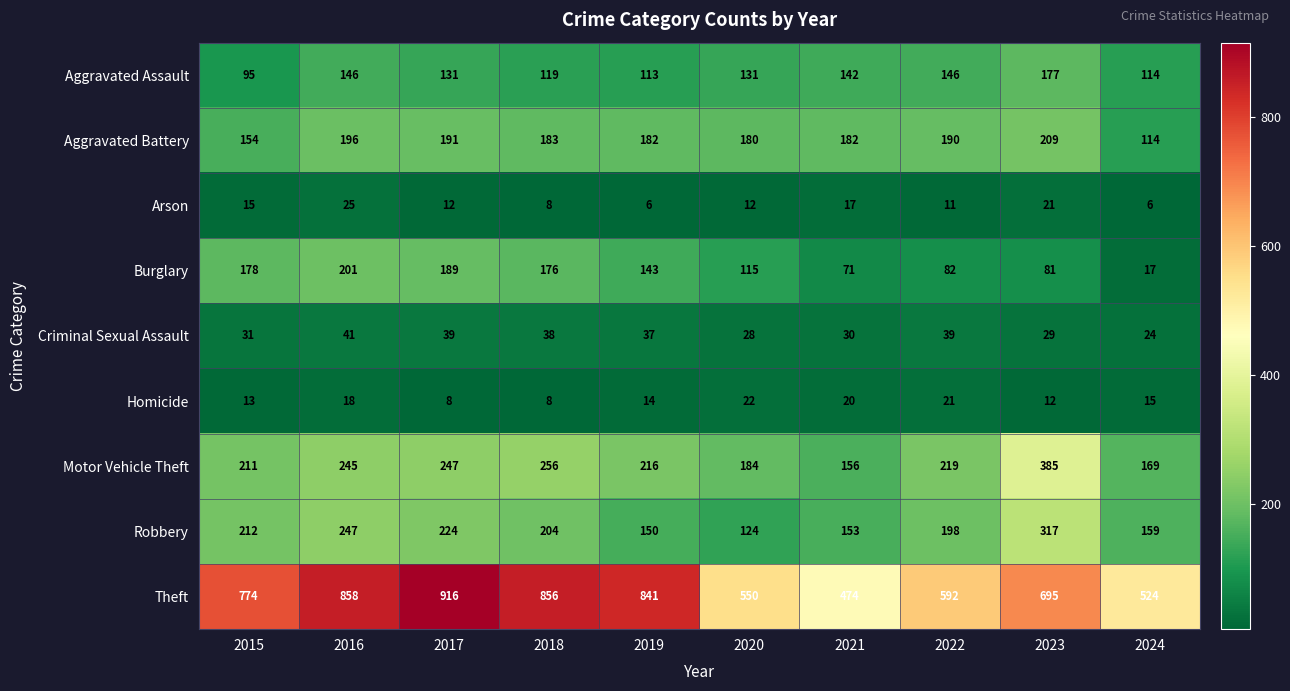

Is it true that Robbery equals 212 at 2015?

True